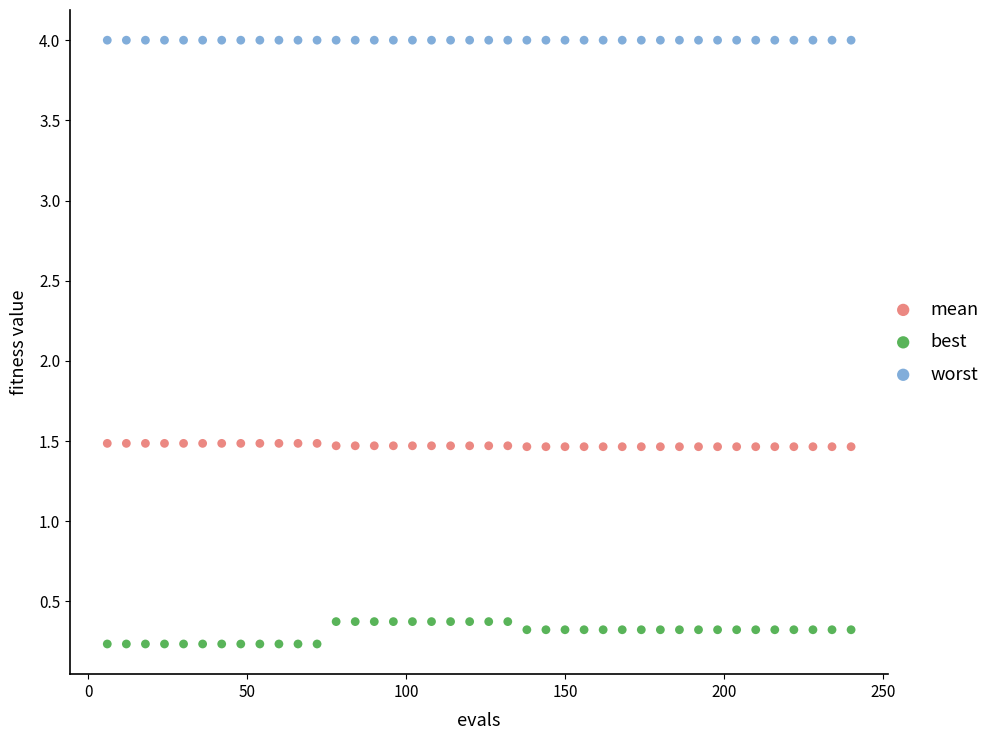

Which series contains the lowest Y value?

best